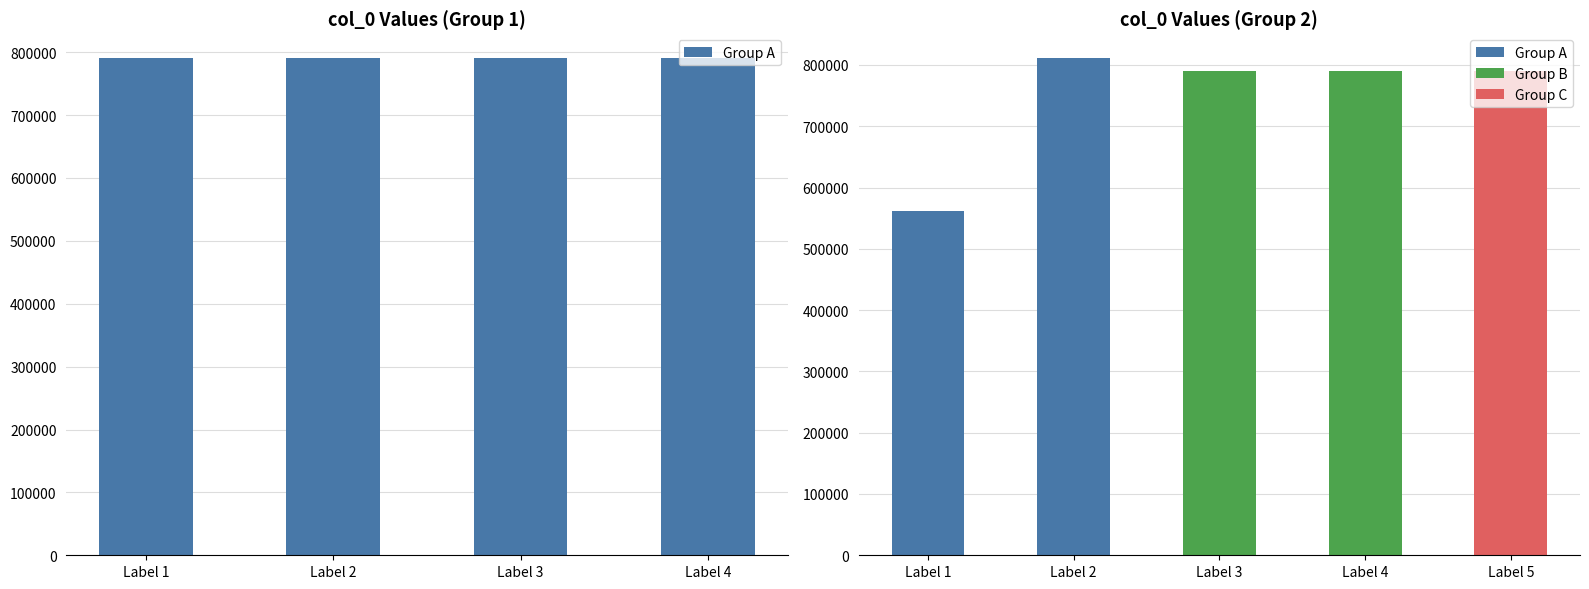

What is the sum of all values?

6906738